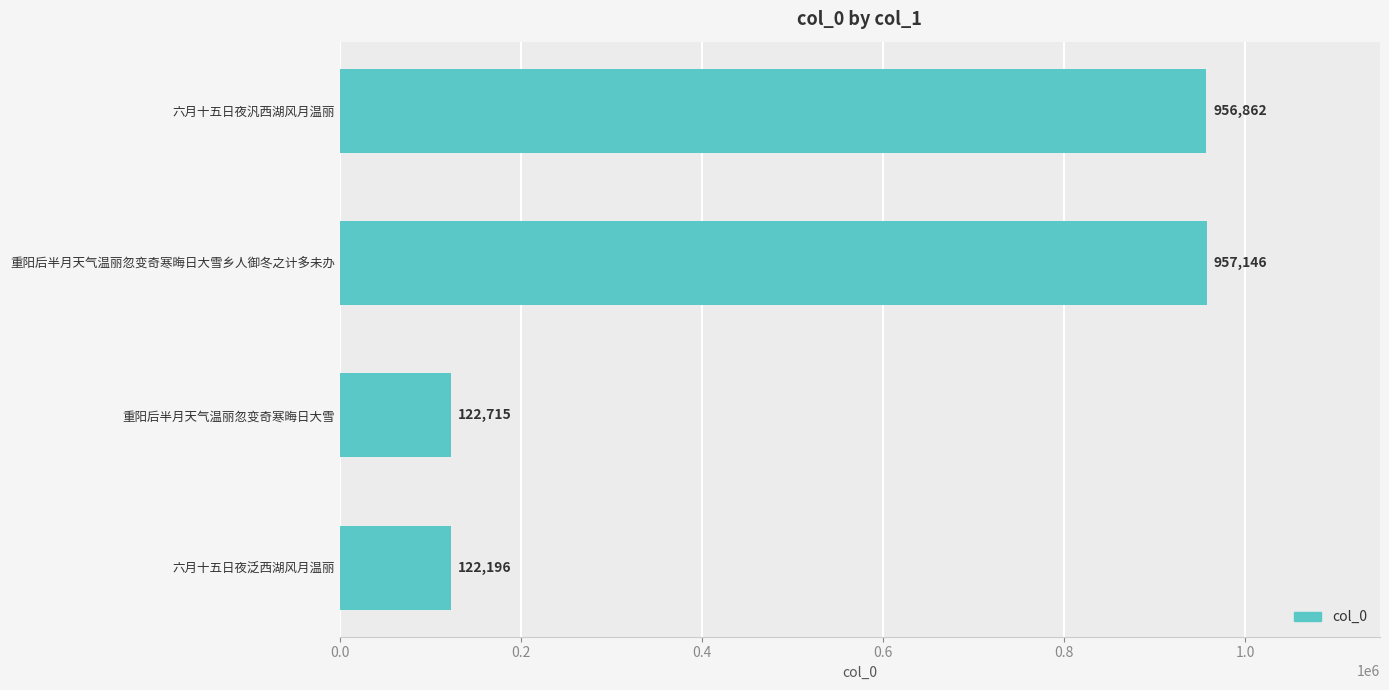

What is the sum of all values?

2158919